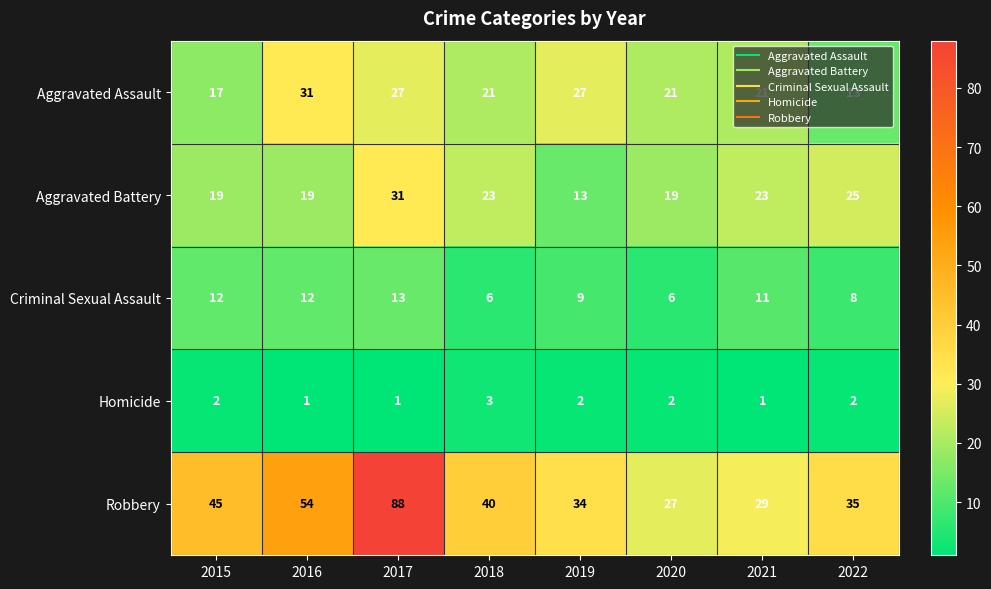

The Robbery series shows 125 at 2017. True or false?

False